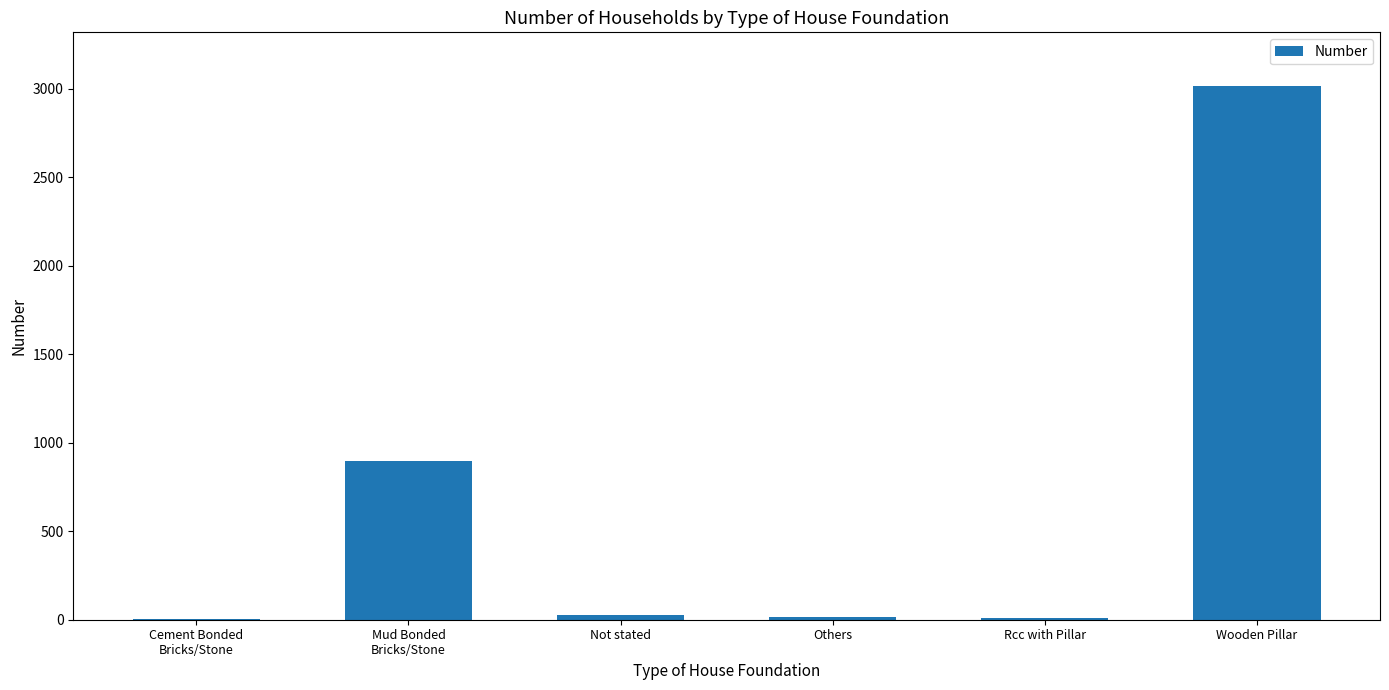

True or false: the data shows 3016 at Wooden Pillar.

True